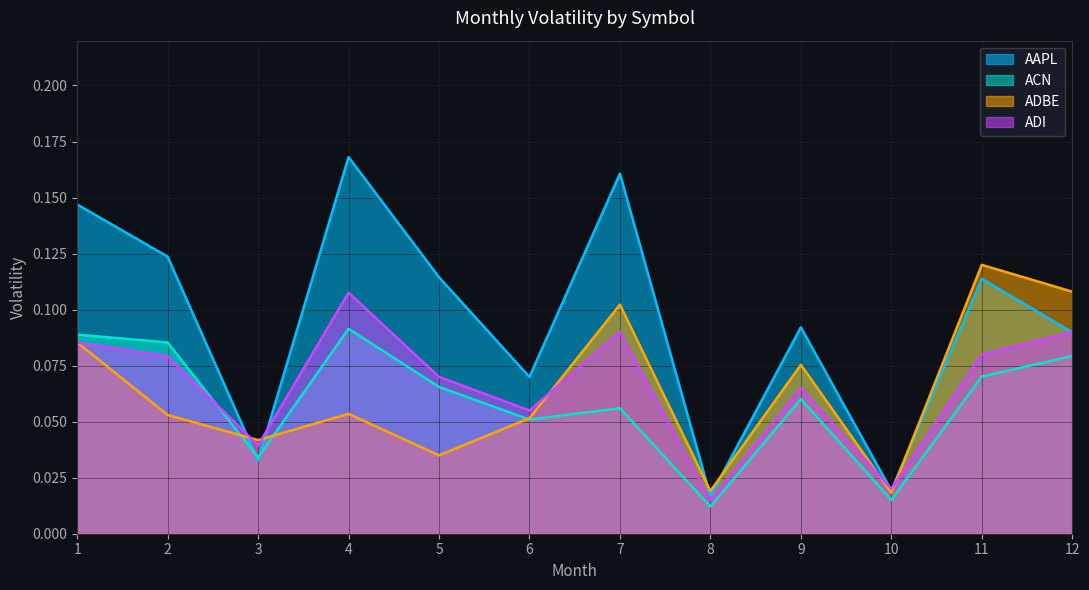

At which category does ADBE reach its first local valley?

3